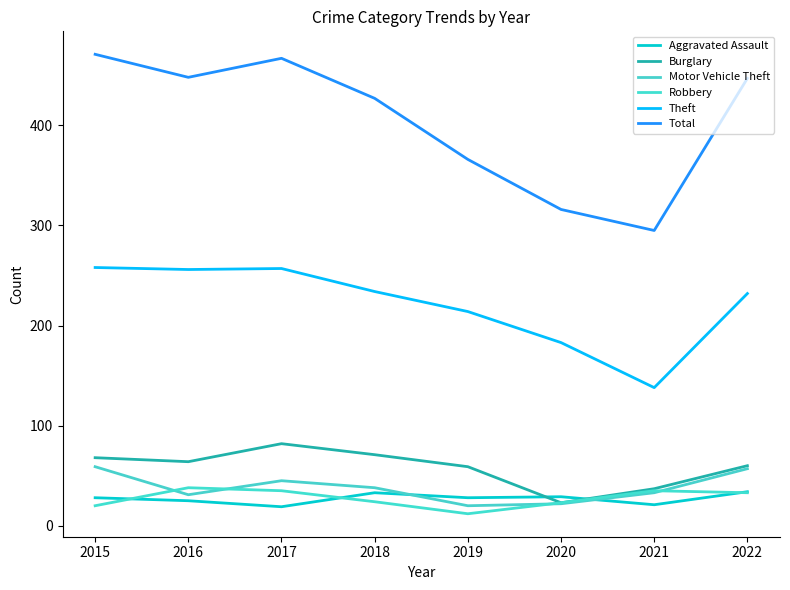

In Theft, how many points are higher than both neighbors (excluding endpoints)?

1